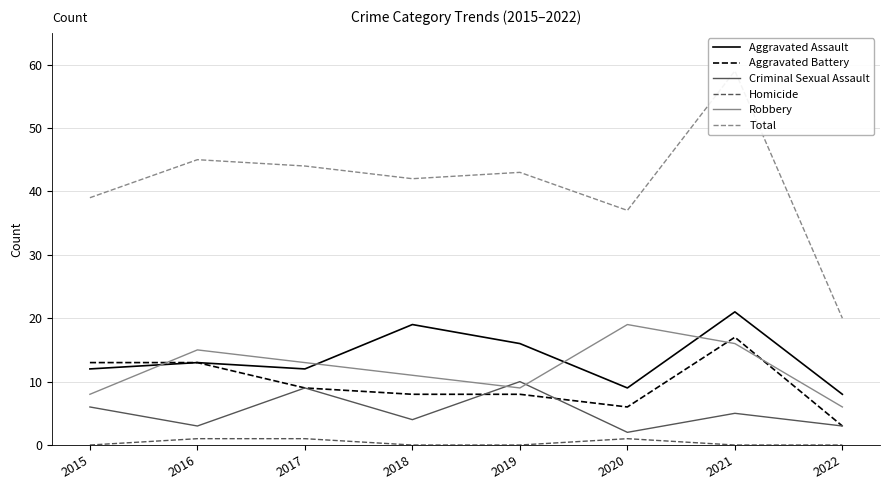

After their last crossing, which series has the higher values: Aggravated Assault or Robbery?

Aggravated Assault